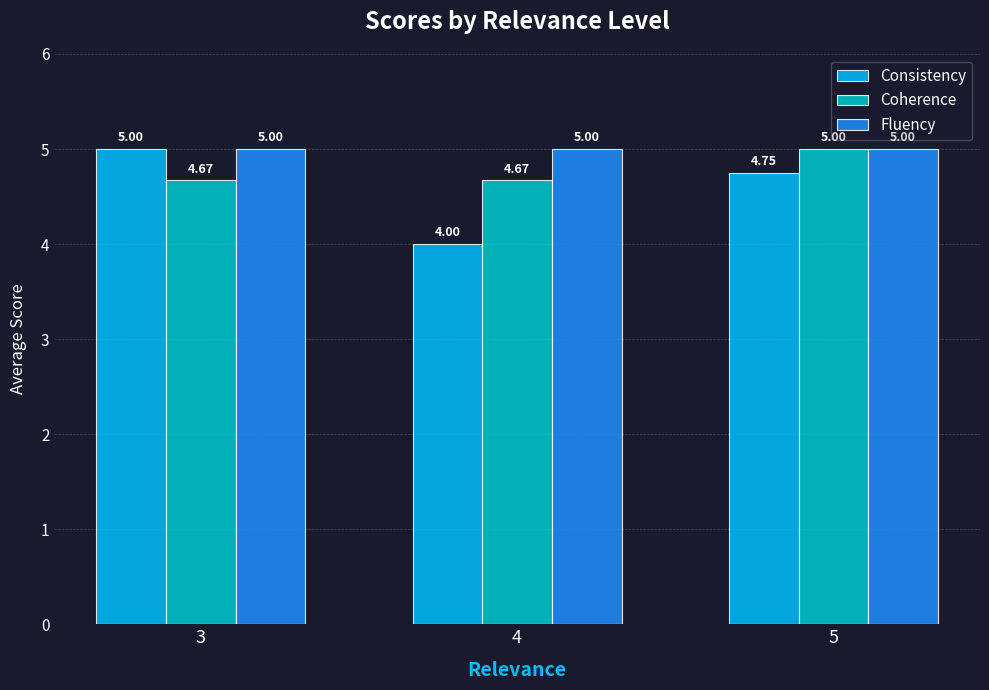

Which series has the largest total across all categories?

Fluency